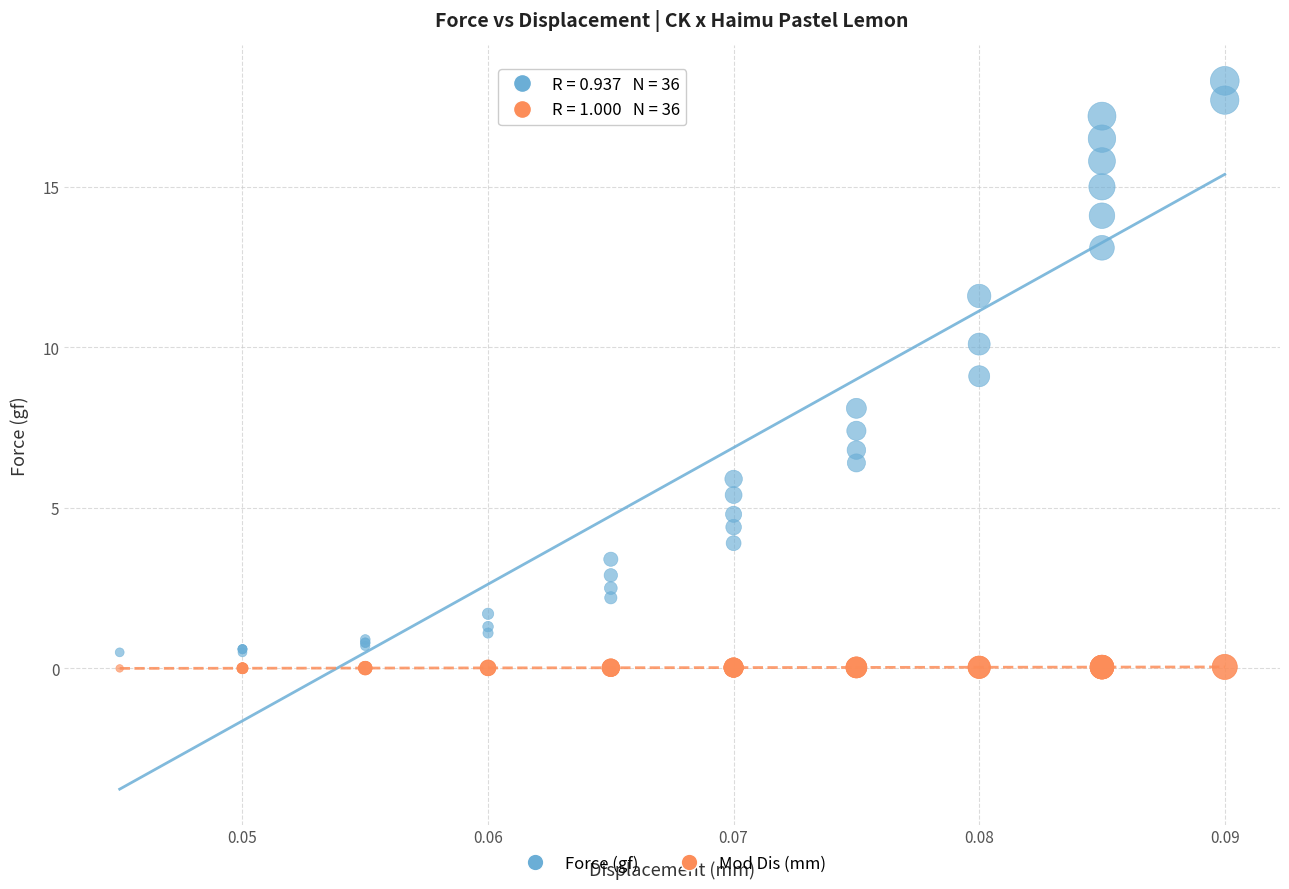

Which series has the widest spread of Y values?

Force (gf)